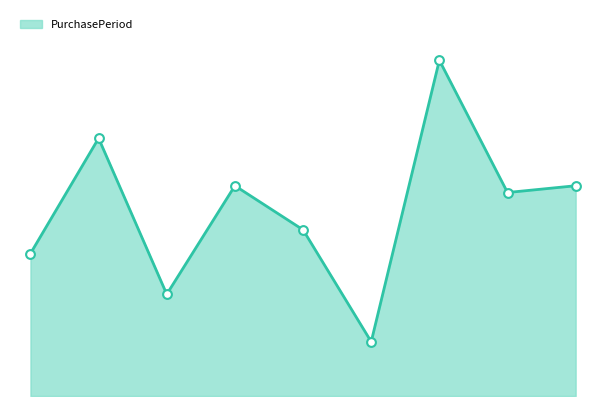

Is this an area chart (filled region under the line)?

Yes